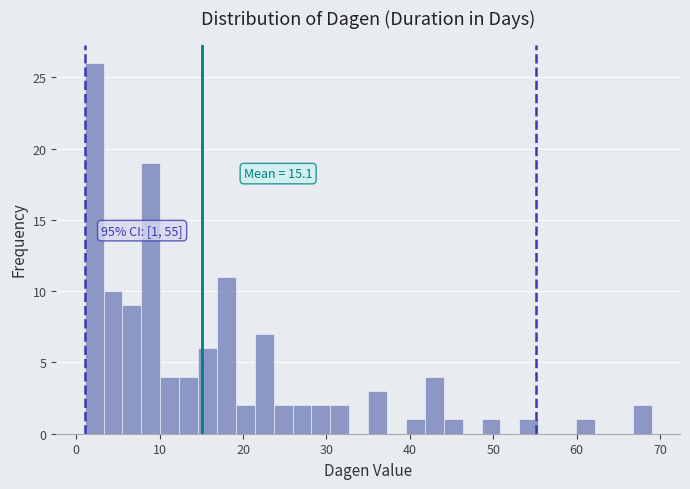

Read against the x-axis, roughly where is the centre of the tallest bar?

2